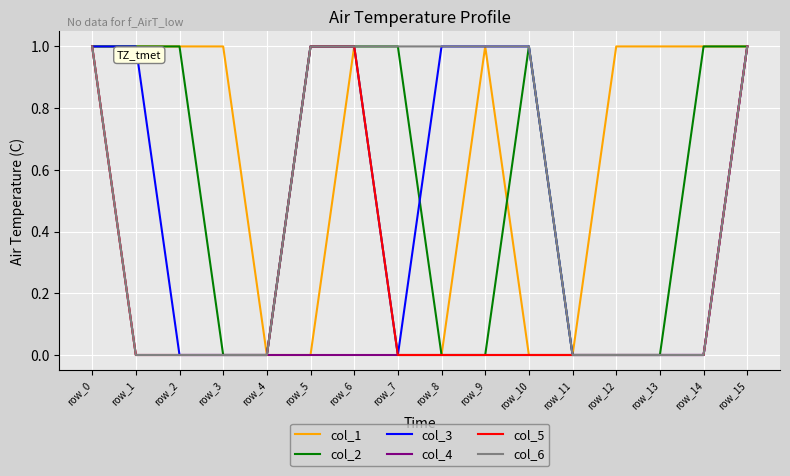

Reading left to right, what are all the values shown in this chart?

col_1: 1	1	1	1	0	0	1	0	0	1	0	0	1	1	1	1
col_2: 1	1	1	0	0	1	1	1	0	0	1	0	0	0	1	1
col_3: 1	1	0	0	0	1	1	0	1	1	1	0	0	0	0	1
col_4: 1	0	0	0	0	0	0	0	0	0	0	0	0	0	0	1
col_5: 1	0	0	0	0	1	1	0	0	0	0	0	0	0	0	1
col_6: 1	0	0	0	0	1	1	1	1	1	1	0	0	0	0	1